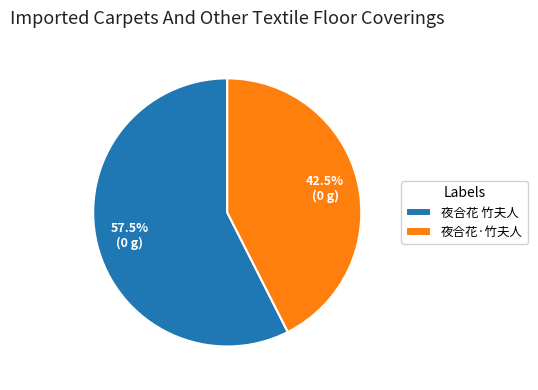

To the nearest percent, what is the combined percentage of 夜合花·竹夫人 and 夜合花 竹夫人?

100%